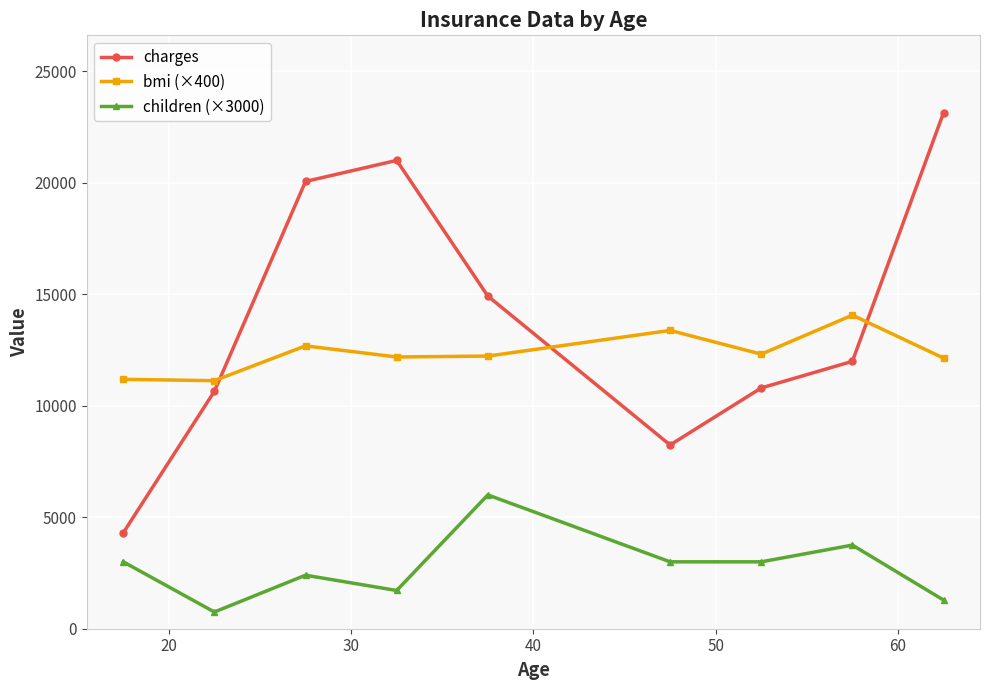

Which series has the largest range (max minus min)?

charges